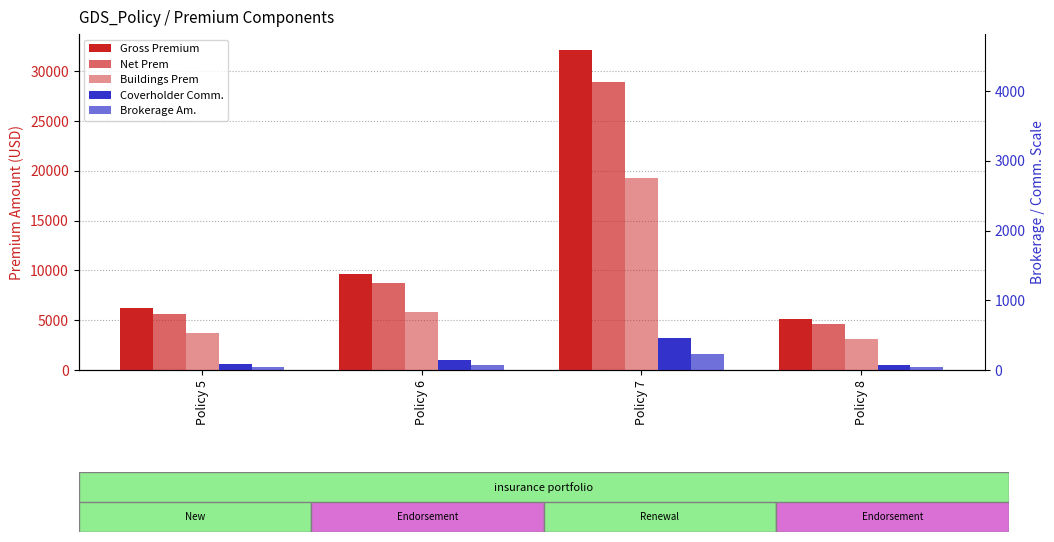

At which label is Brokerage Am. closest to 931?

Policy 6